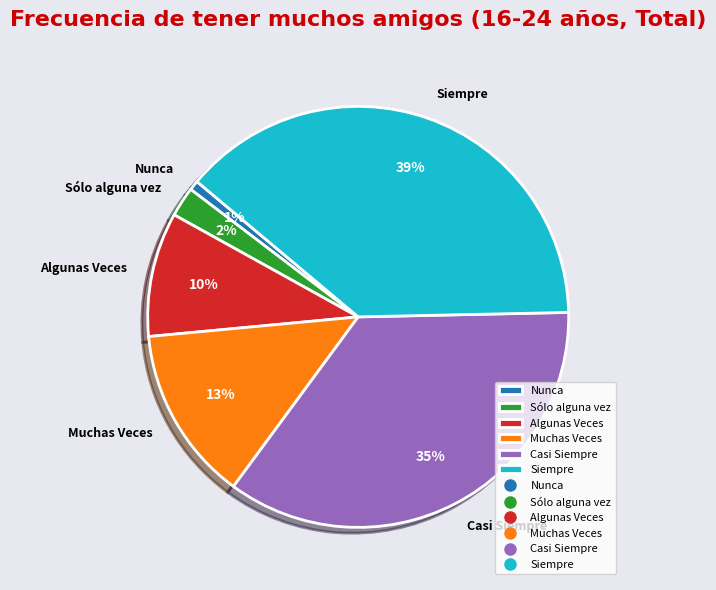

What is the largest slice in the pie chart?

Siempre